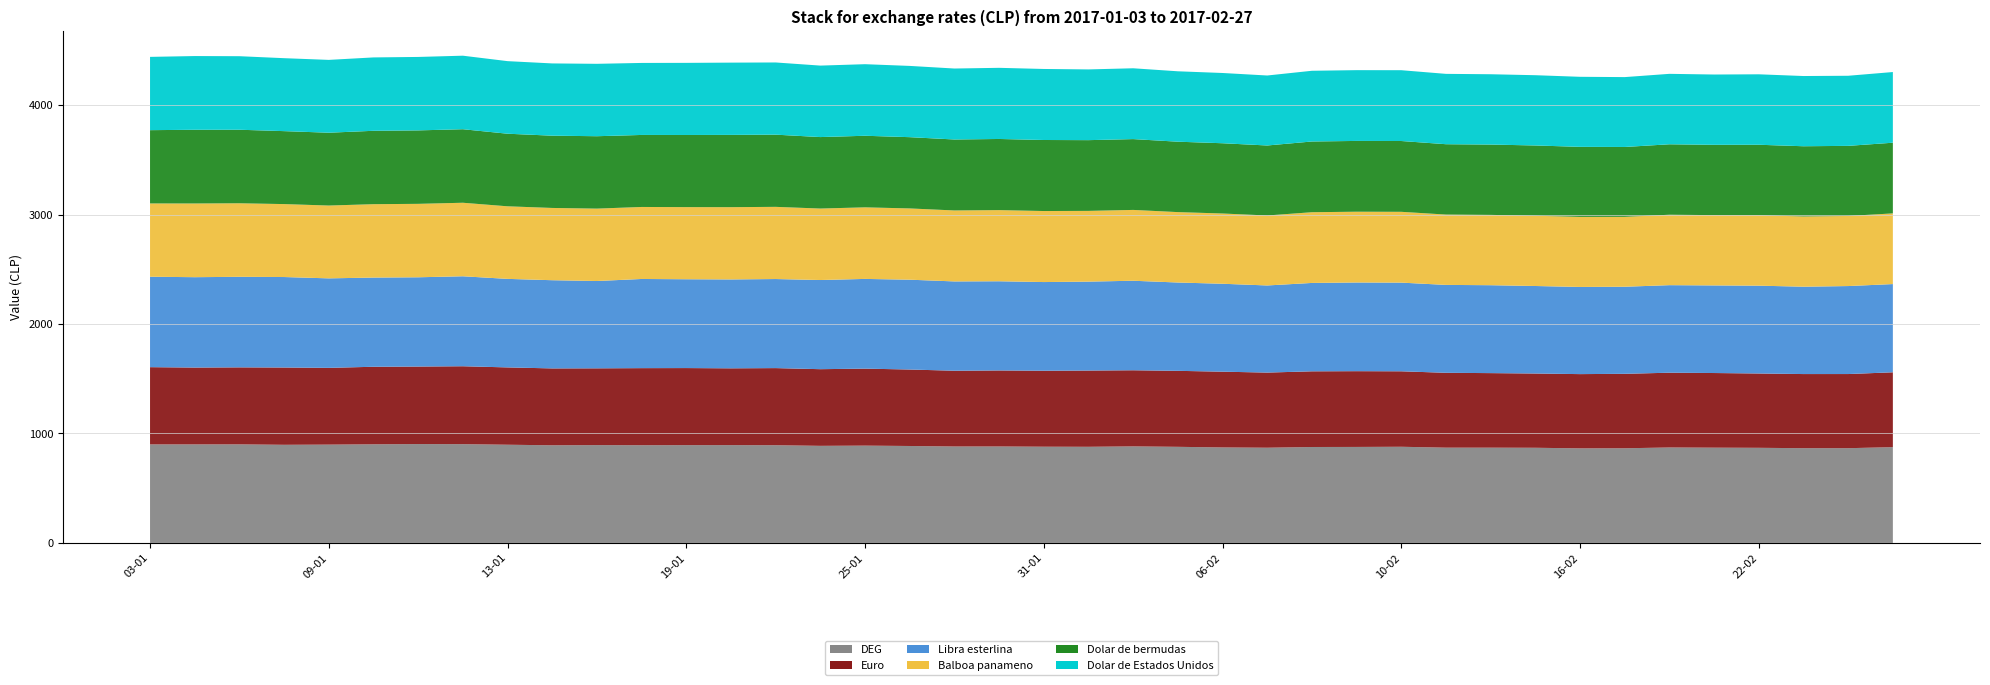

Reading right to left, what are all the values shown in this chart?

DEG: 874.9	865.4	865.4	868.8	870.1	871.8	864.6	863.8	869.2	870.1	870.2	878.4	876.8	876.2	869.6	872.2	877.8	881.8	878.1	878.9	881.0	880.9	885.5	888.7	886.8	892.5	893.5	893.3	892.5	893.6	892.0	896.9	902.2	903.1	900.9	898.0	896.3	900.3	900.0	900.0
Euro: 683.7	677.3	677.1	678.9	681.9	683.0	680.2	678.2	678.4	681.0	683.9	689.4	692.0	691.3	686.4	692.0	694.2	695.4	696.5	694.0	694.5	692.1	698.5	703.4	700.3	704.4	701.5	704.0	704.1	701.3	702.2	706.4	711.8	708.0	708.2	701.3	706.1	703.5	702.0	705.6
Libra esterlina: 806.0	803.8	798.1	802.2	800.3	799.8	795.5	796.2	799.4	803.1	803.0	810.0	810.1	807.4	795.8	803.2	806.8	817.8	812.3	810.1	814.7	815.8	820.6	819.5	814.5	813.6	812.0	811.4	814.6	797.6	805.7	808.8	821.8	815.4	814.9	817.5	826.5	827.1	825.5	826.1
Balboa panameno: 645.7	640.4	641.5	643.6	642.2	643.5	638.4	639.9	641.9	642.4	642.6	646.8	646.6	646.1	639.4	641.8	643.2	647.0	646.2	648.9	649.9	648.3	651.0	653.8	652.9	659.5	660.2	658.9	657.9	661.4	660.1	663.0	671.7	670.9	670.4	665.3	666.4	671.8	673.4	669.5
Dolar de bermudas: 645.7	640.4	641.5	643.6	642.2	643.5	638.4	639.9	641.9	642.4	642.6	646.8	646.6	646.1	639.4	641.8	643.2	647.0	646.2	648.9	649.9	648.3	651.0	653.8	652.9	659.5	660.2	658.9	657.9	661.4	660.1	663.0	671.7	670.9	670.4	665.3	666.4	671.8	673.4	669.5
Dolar de Estados Unidos: 645.7	640.4	641.5	643.6	642.2	643.5	638.4	639.9	641.9	642.4	642.6	646.8	646.6	646.1	639.4	641.8	643.2	647.0	646.2	648.9	649.9	648.3	651.0	653.8	652.9	659.5	660.2	658.9	657.9	661.4	660.1	663.0	671.7	670.9	670.4	665.3	666.4	671.8	673.4	669.5